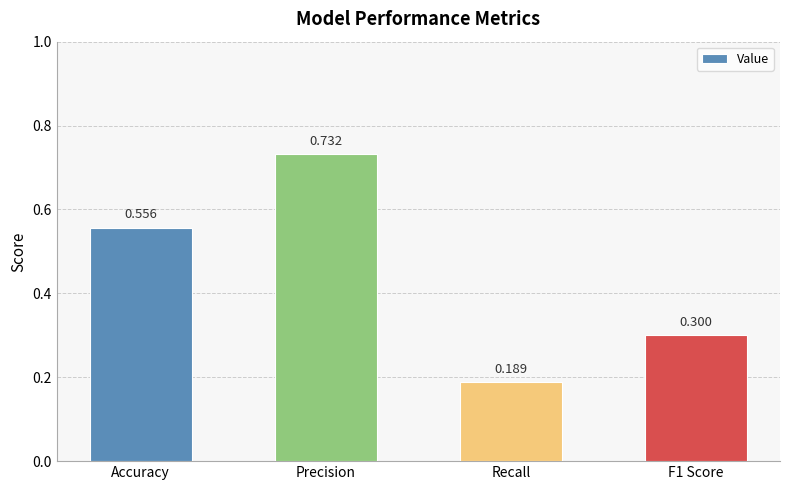

The value at Recall is 0.3. True or false?

False